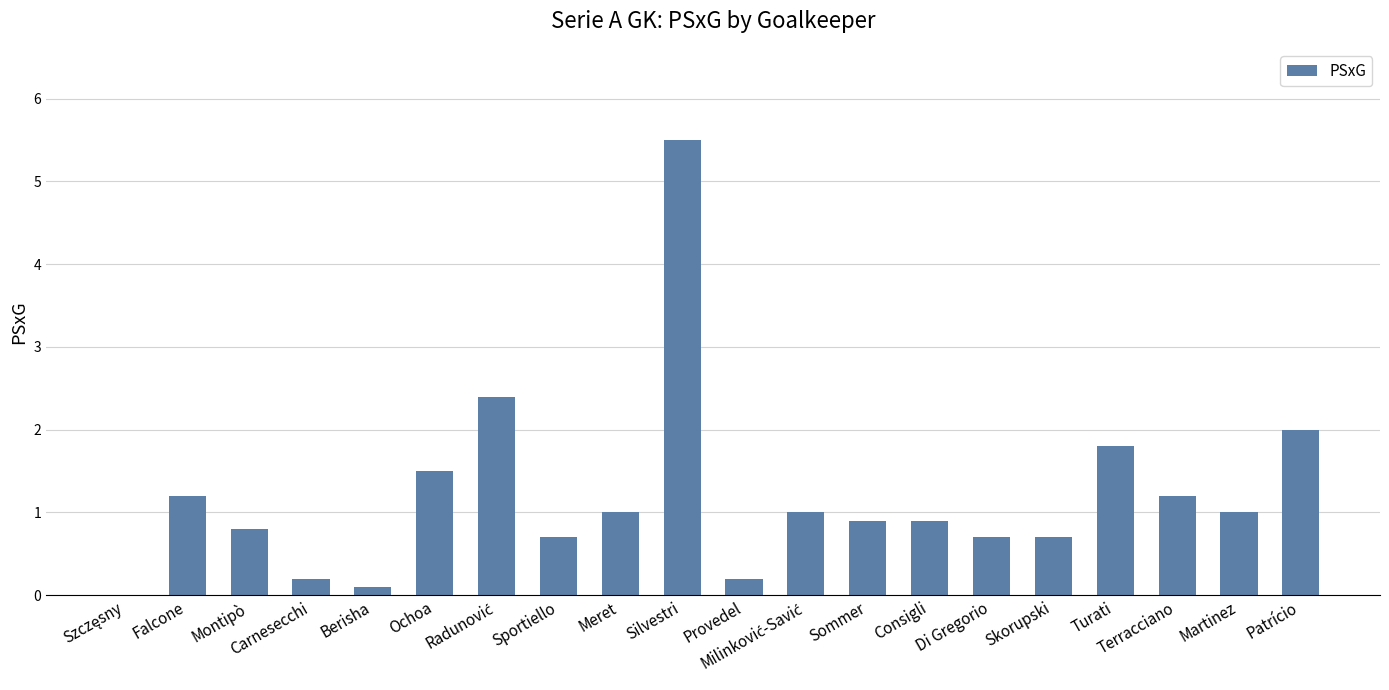

What is the sum of the values at Meret and Sportiello?

1.7